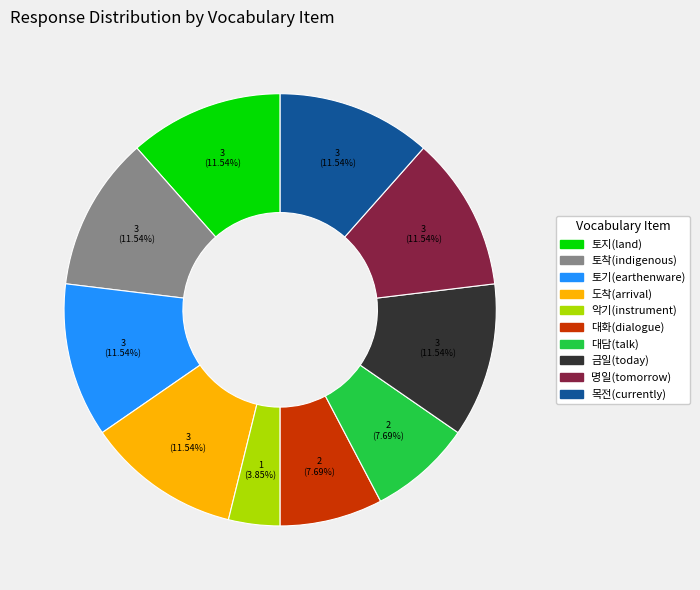

How many slices are in this pie chart?

10